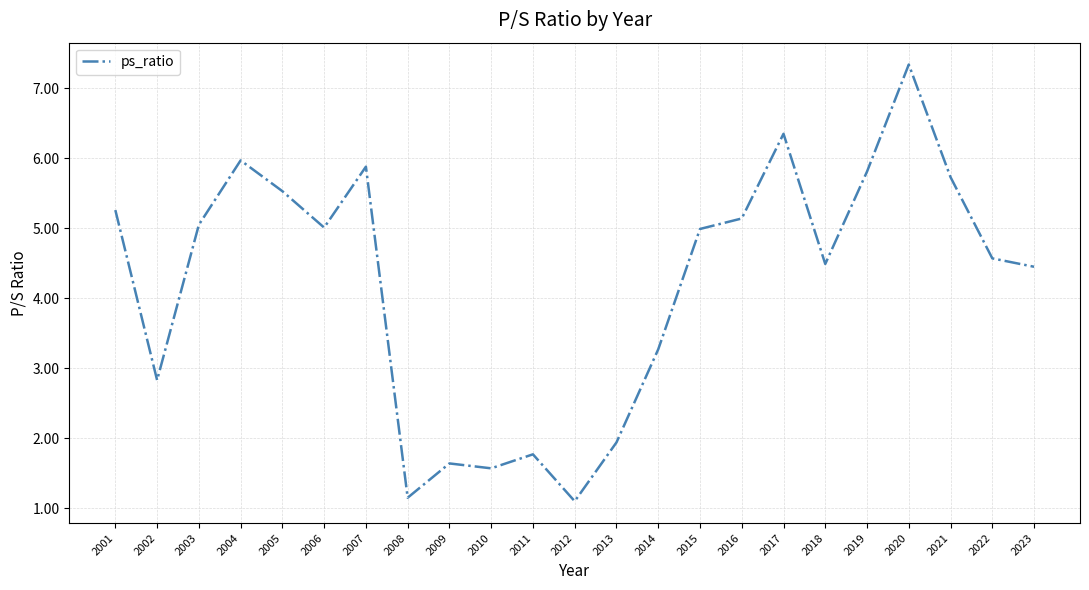

True or false: the data shows 4.6 at 2022.

True